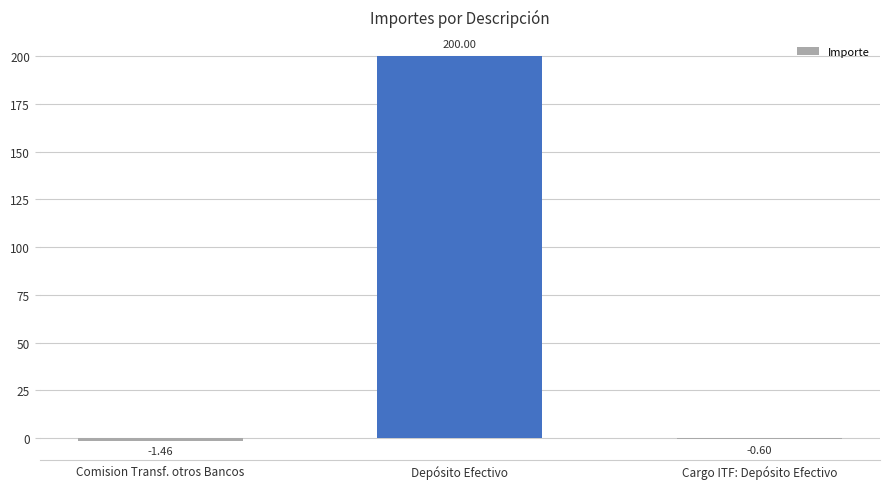

Count the number of categories in the chart.

3